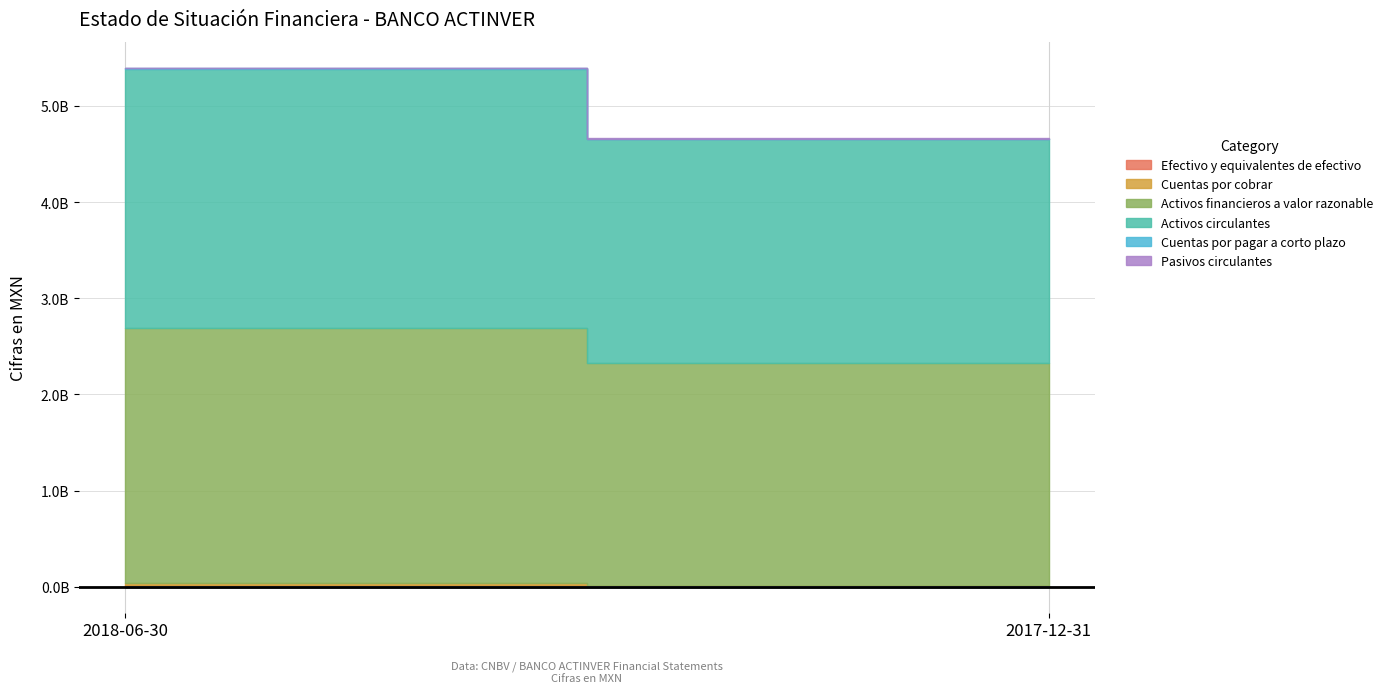

Count the Cuentas por cobrar values in the range 0 to 15587000.

2